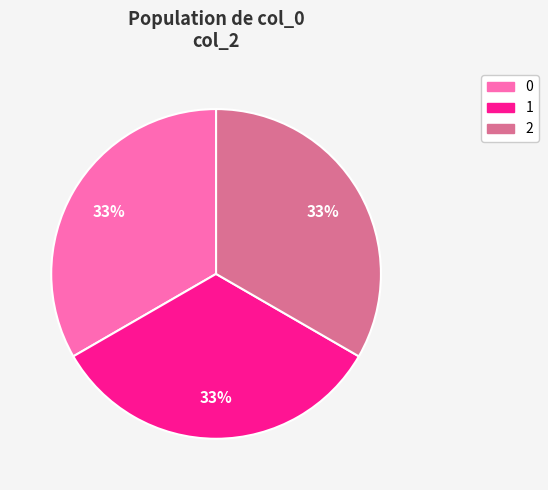

Is there any slice that represents more than half of the pie?

No